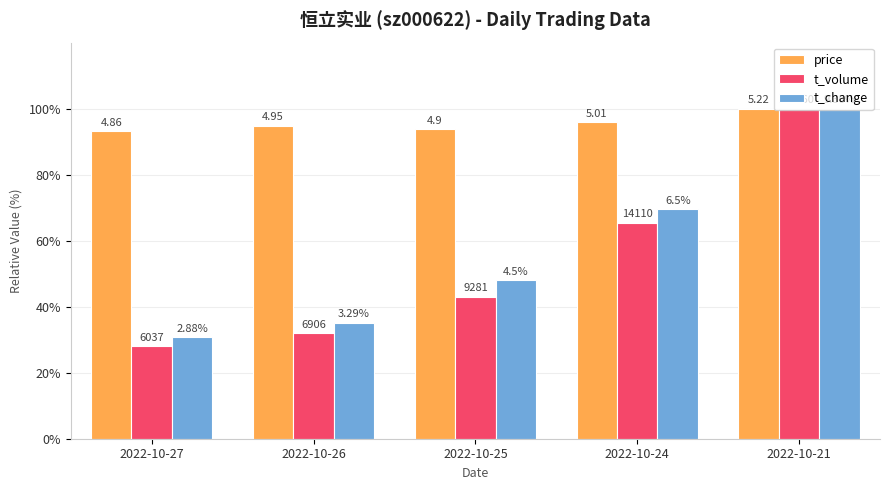

What are all the series names shown in the legend?

price, t_volume, t_change